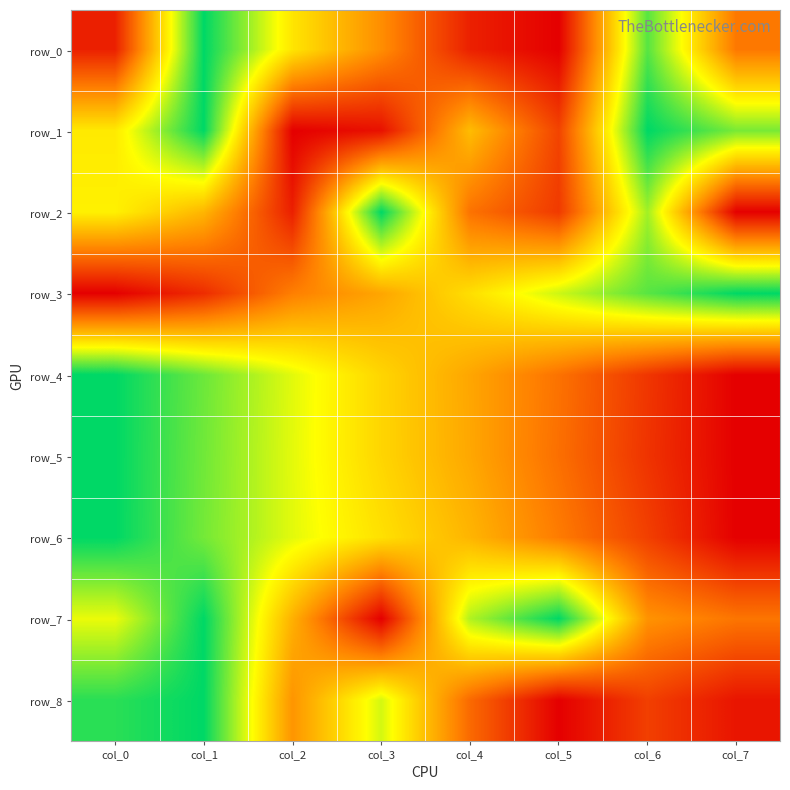

What is the approximate value of row_7 at col_6?

0.4